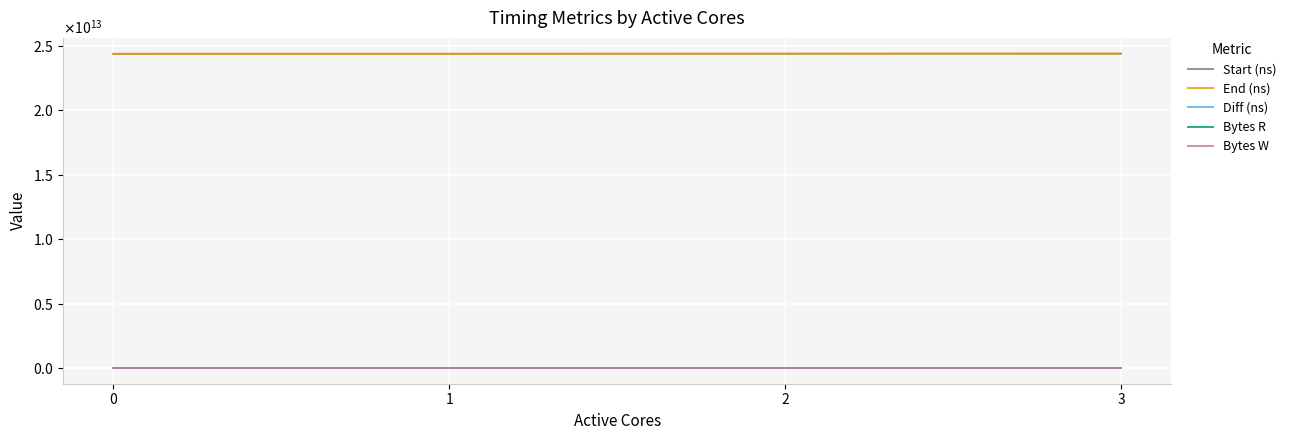

What are all the series names shown in the legend?

Start (ns), End (ns), Diff (ns), Bytes R, Bytes W